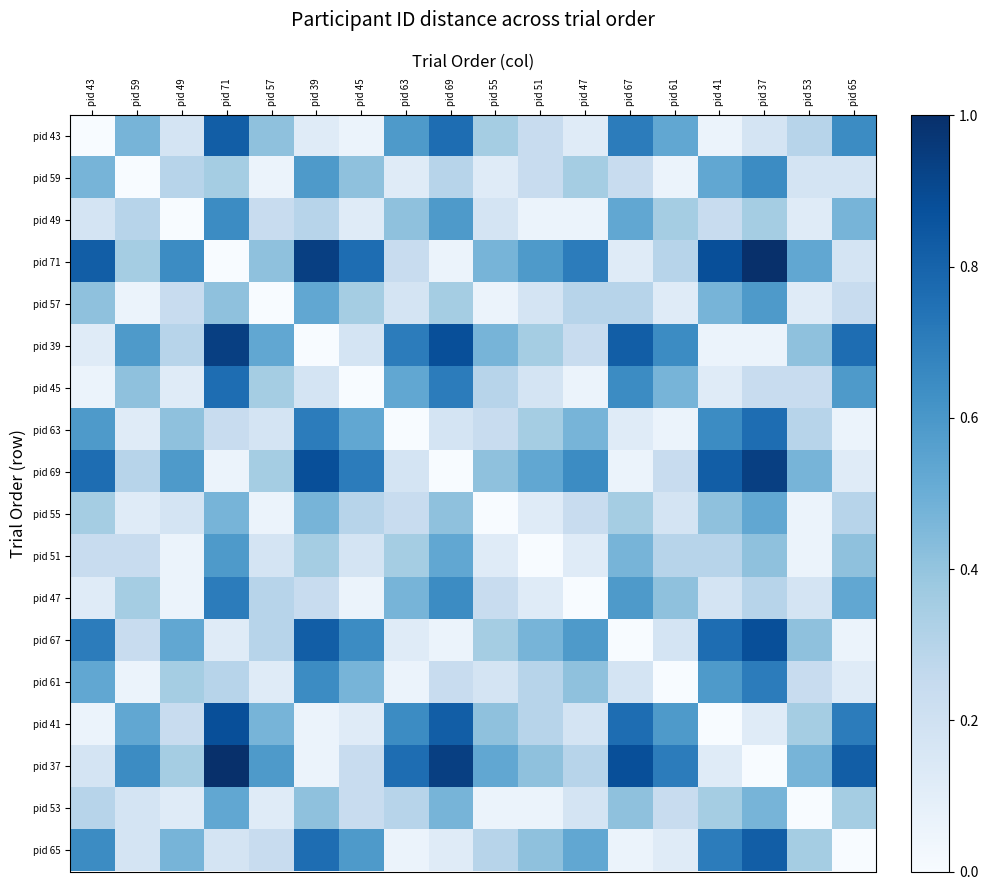

Rank the series by their maximum value, from lowest to highest.

pid 55, pid 53, pid 57, pid 51, pid 59, pid 49, pid 47, pid 61, pid 45, pid 63, pid 43, pid 65, pid 67, pid 41, pid 39, pid 69, pid 71, pid 37